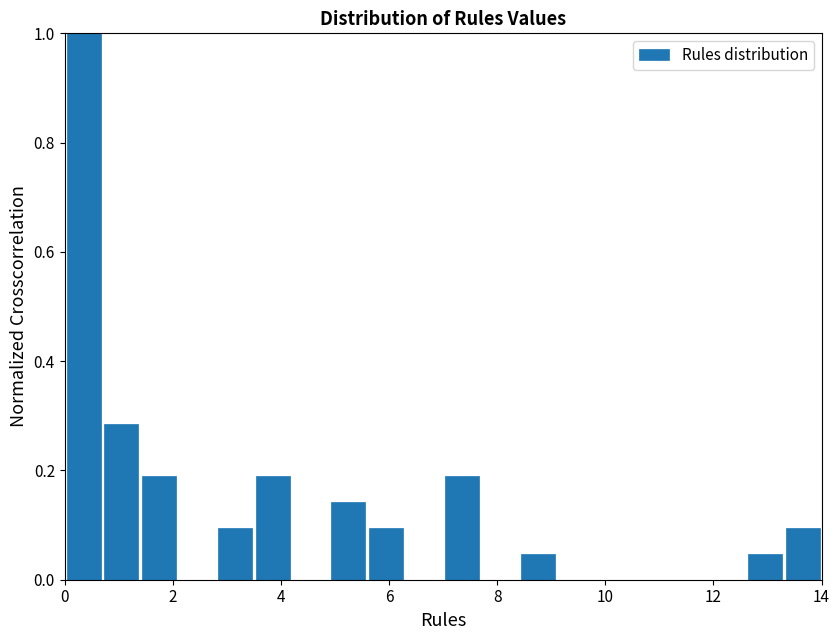

Read against the x-axis, roughly where is the centre of the tallest bar?

0.4